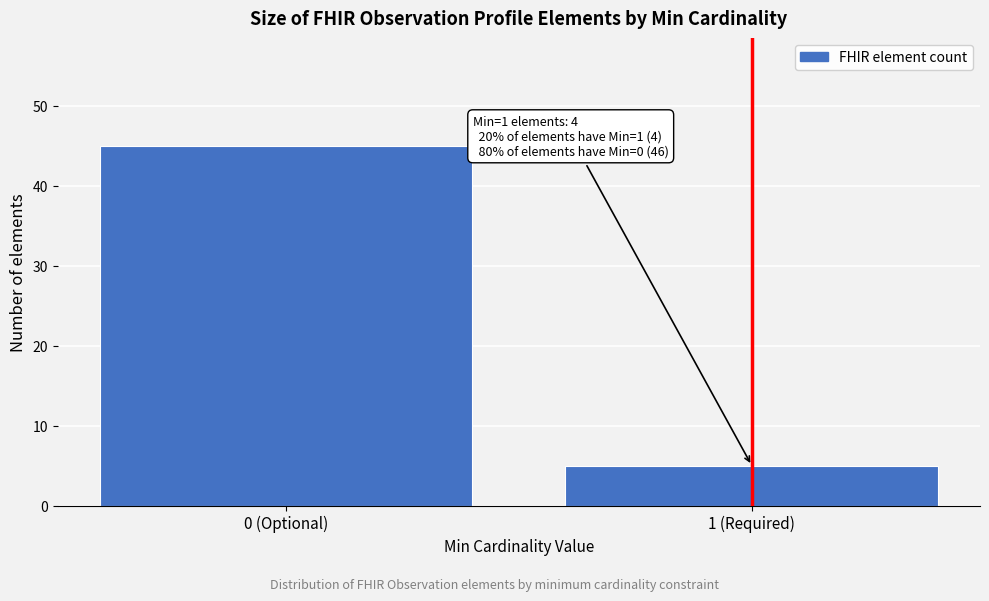

Reading left to right, what are all the values shown in this chart?

45	5